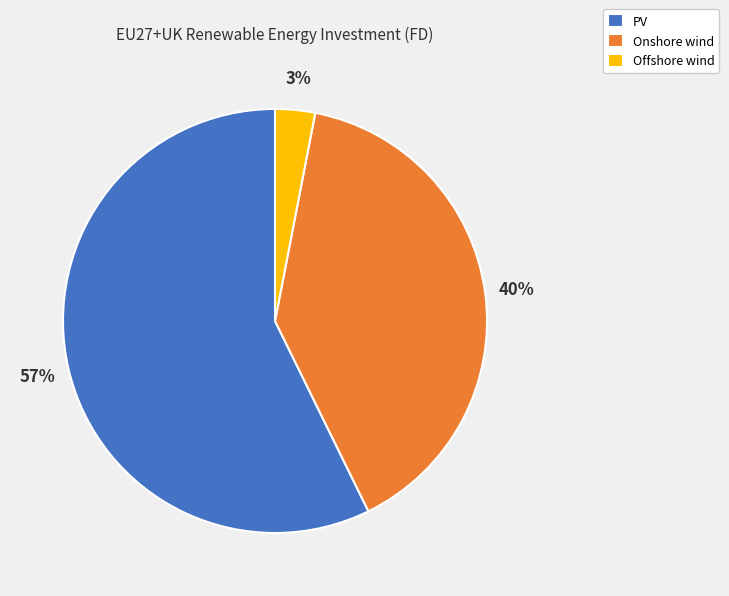

True or false: PV accounts for 57% of the total.

True